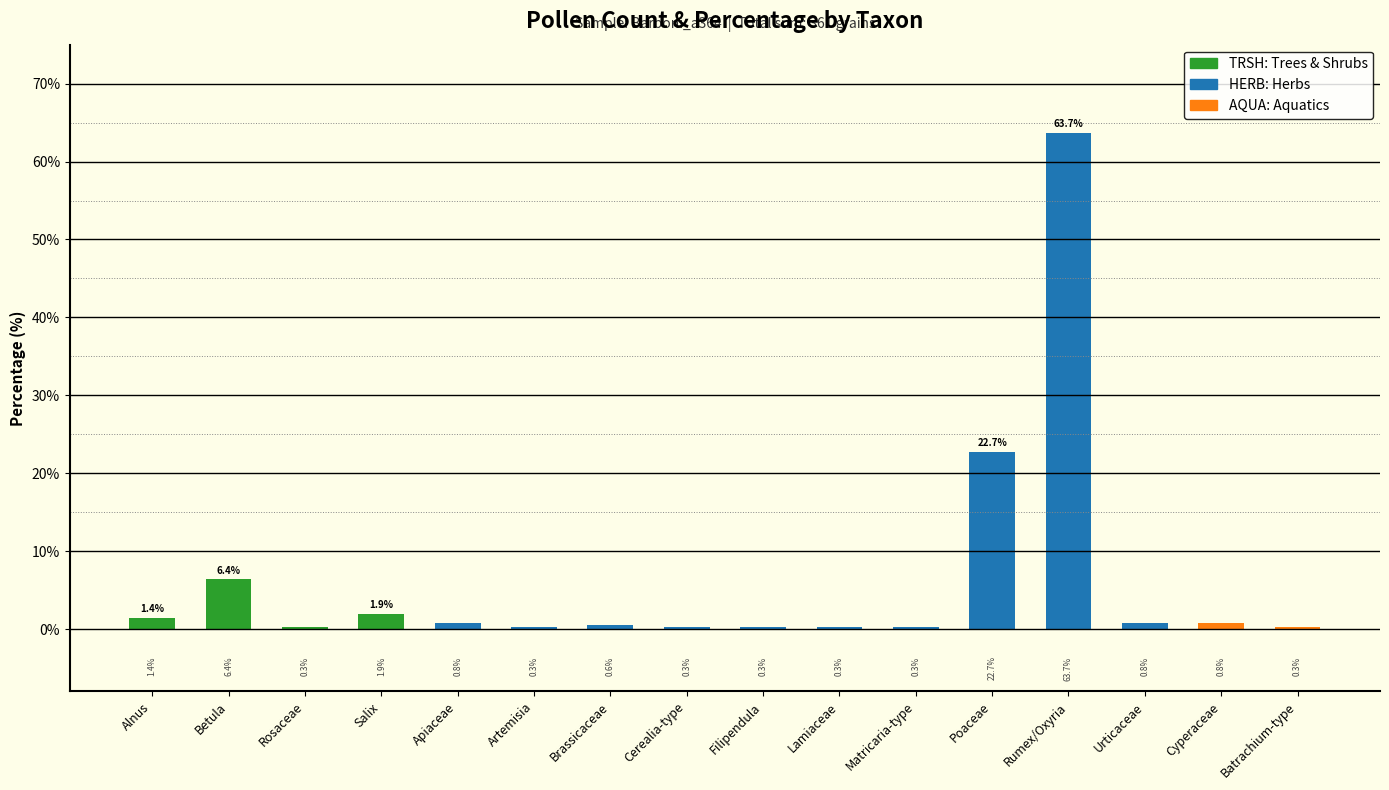

How many categories are shown in the chart?

16